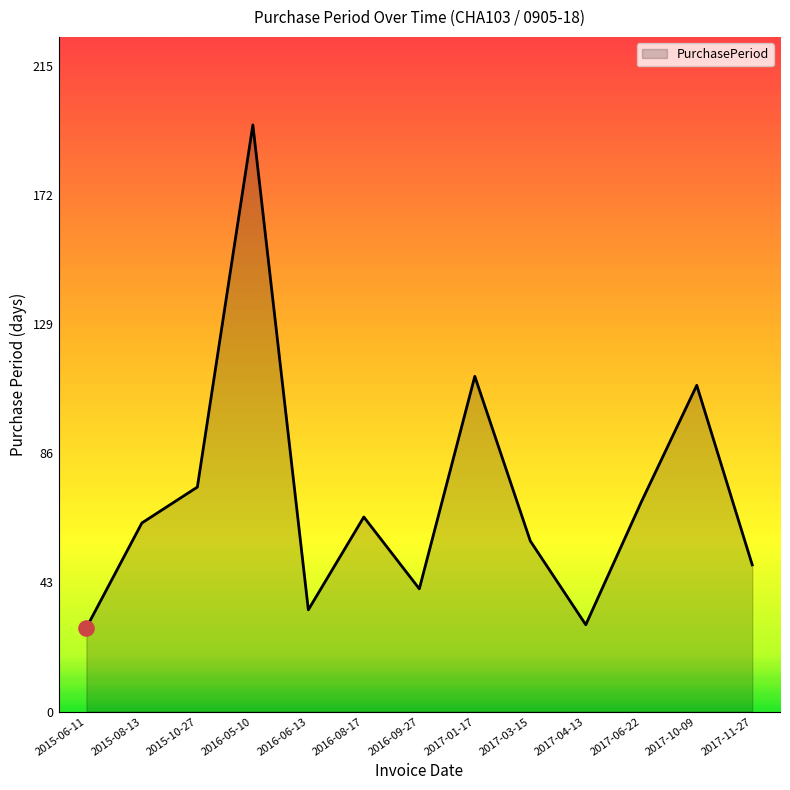

What is the change in value from 2015-10-27 to 2017-04-13?

-46